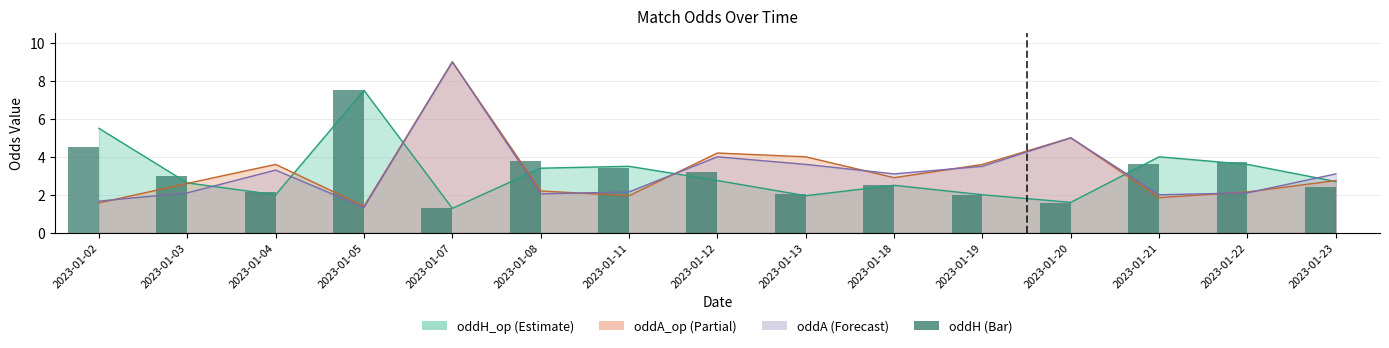

Does the chart contain any negative values?

No